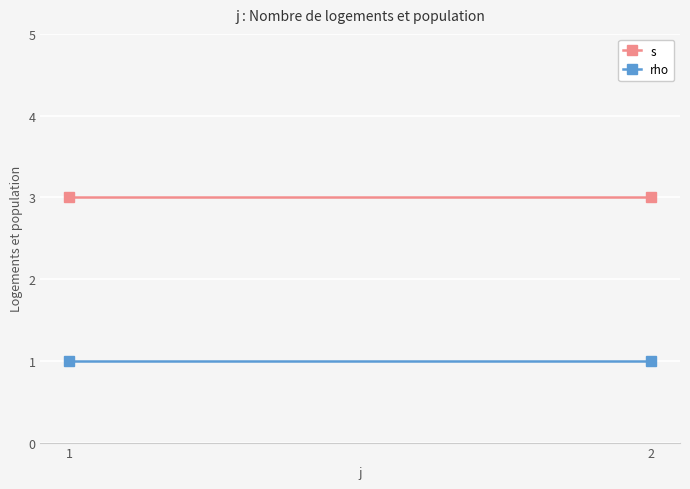

Rank the categories by rho value from lowest to highest.

1, 2